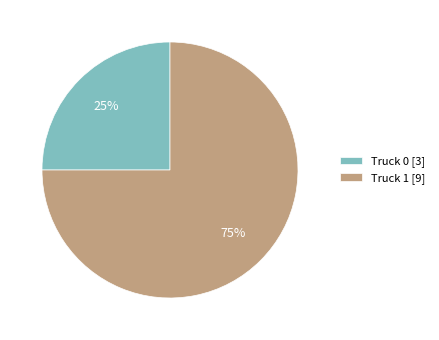

How many segments does this pie chart have?

2